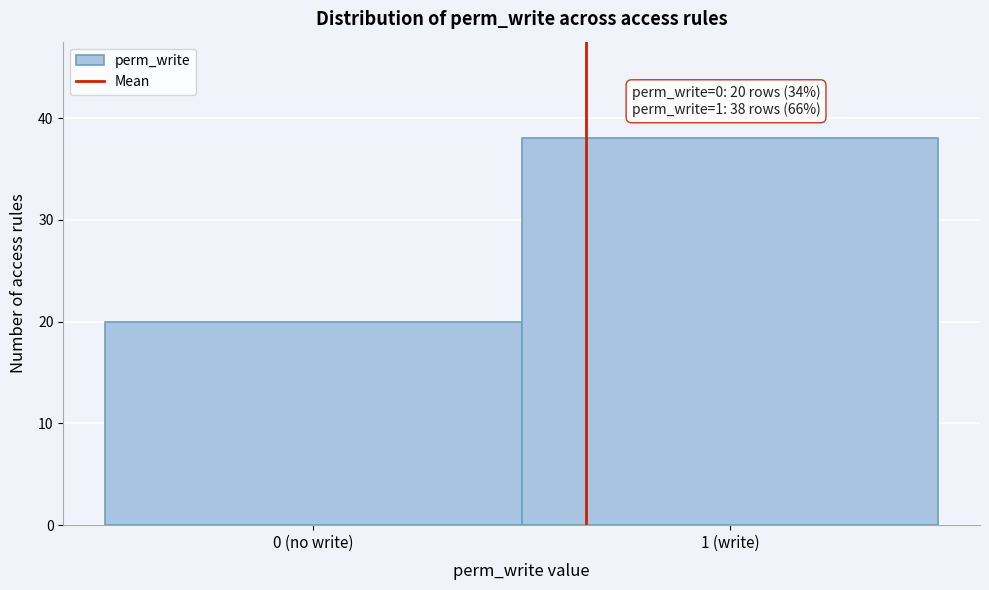

Reading left to right, transcribe all the data shown in this chart.

20	38